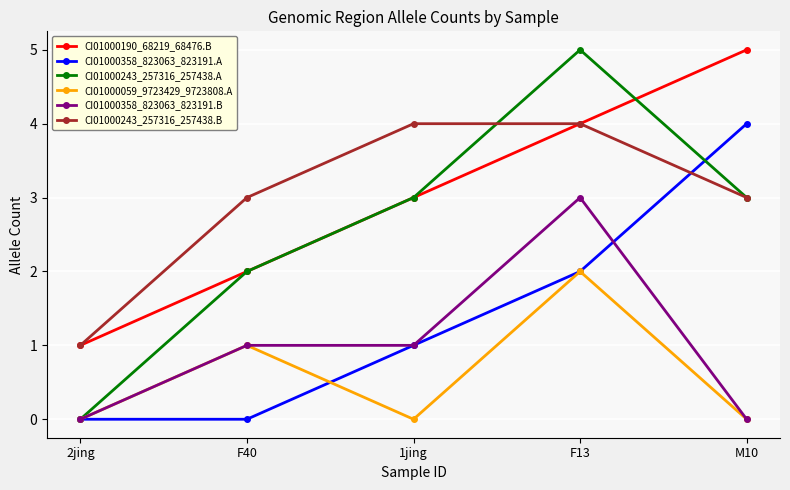

Which series has the largest range (max minus min)?

CI01000243_257316_257438.A